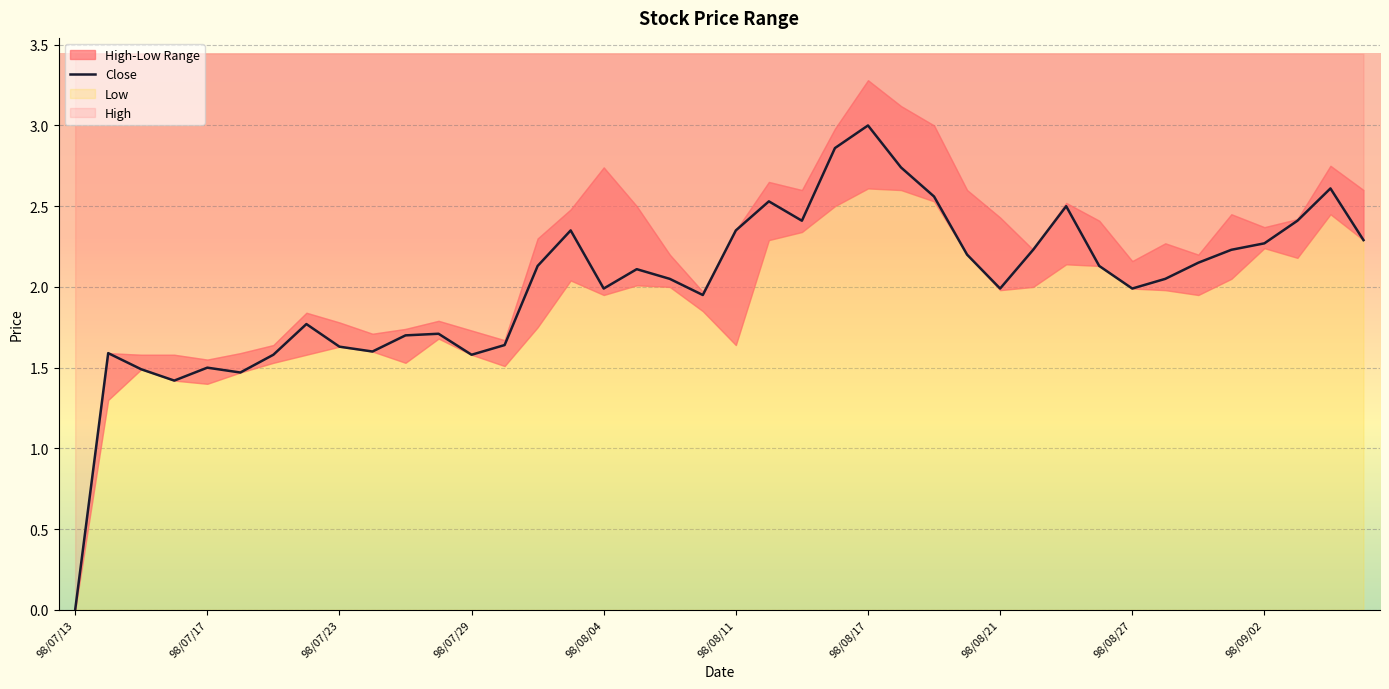

How many values are below 2?

18